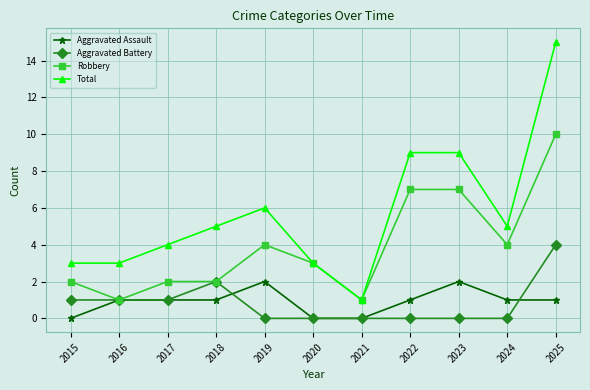

How many lines are shown in the chart?

4